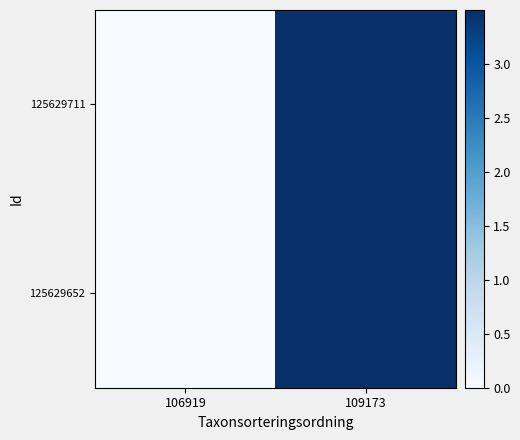

Rank the series at 109173 from highest to lowest value.

125629711, 125629652